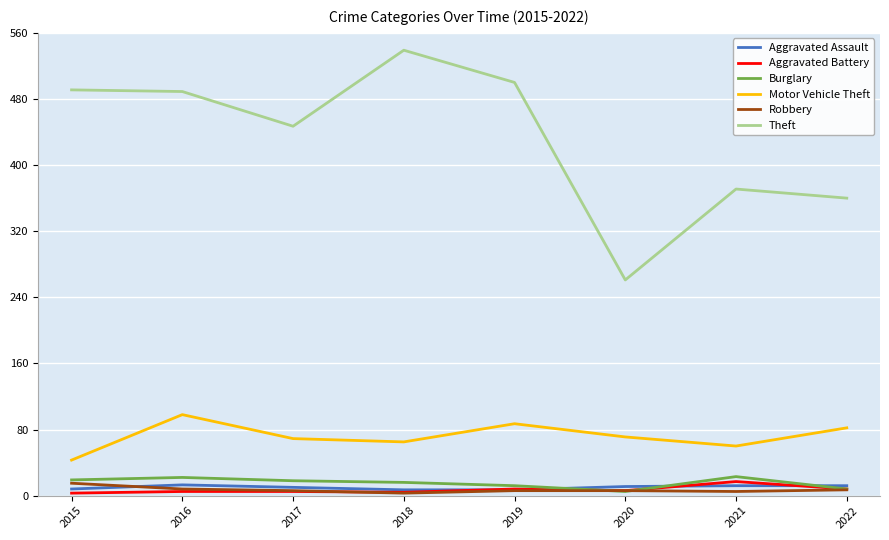

Which series changed the most between 2018 and 2022?

Theft